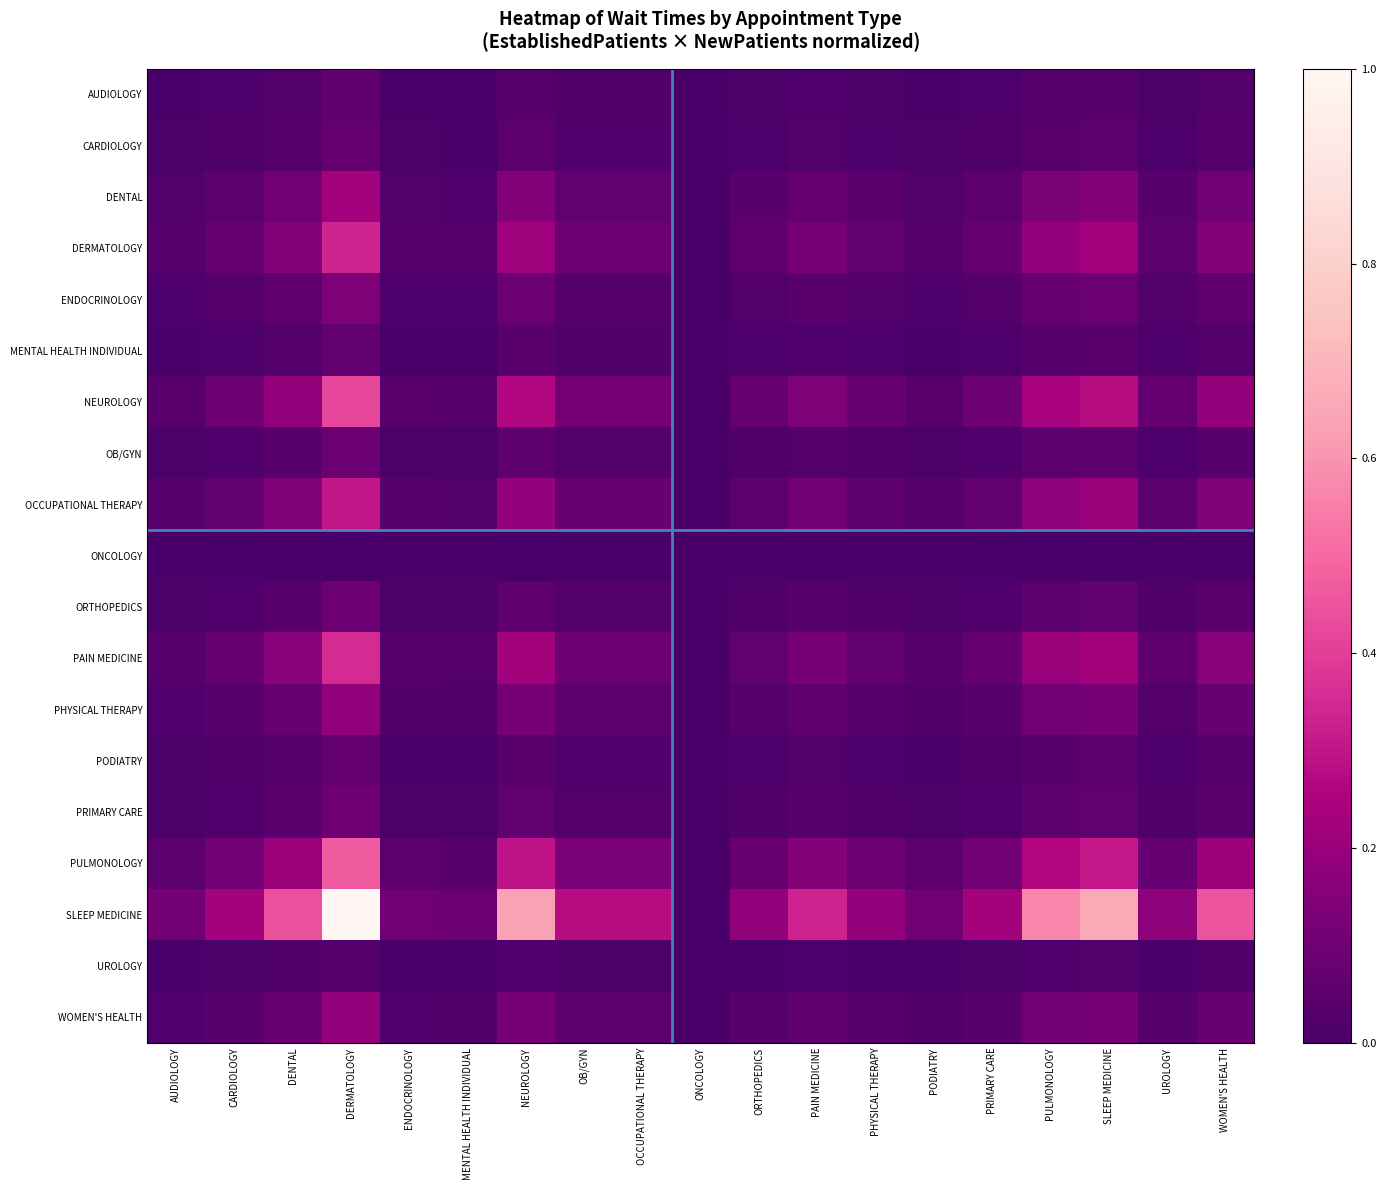

Which series has the largest total across all categories?

SLEEP MEDICINE